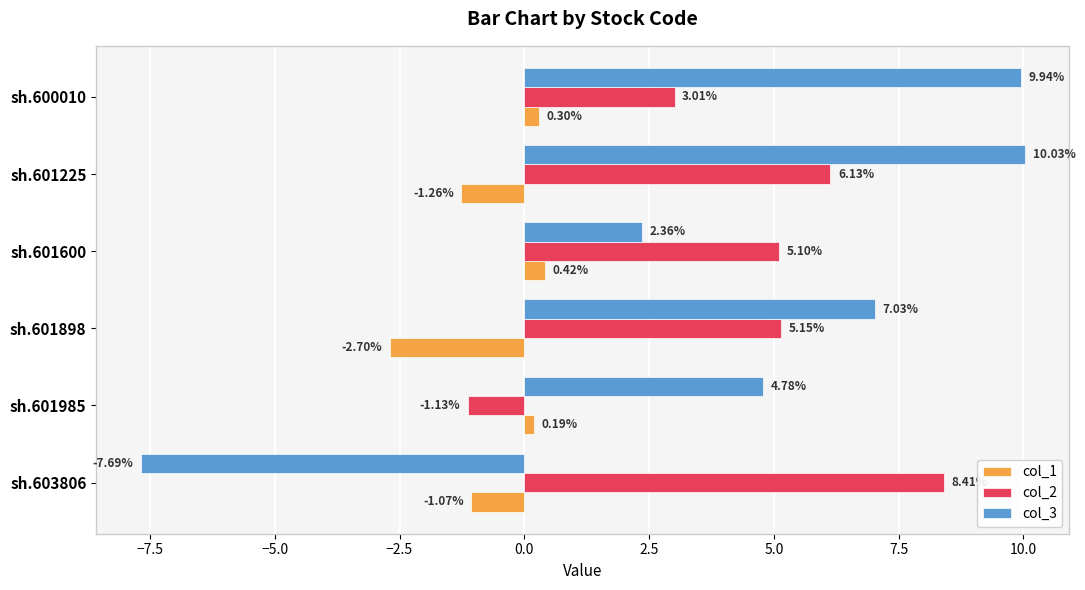

At which label is col_1 closest to -1?

sh.603806